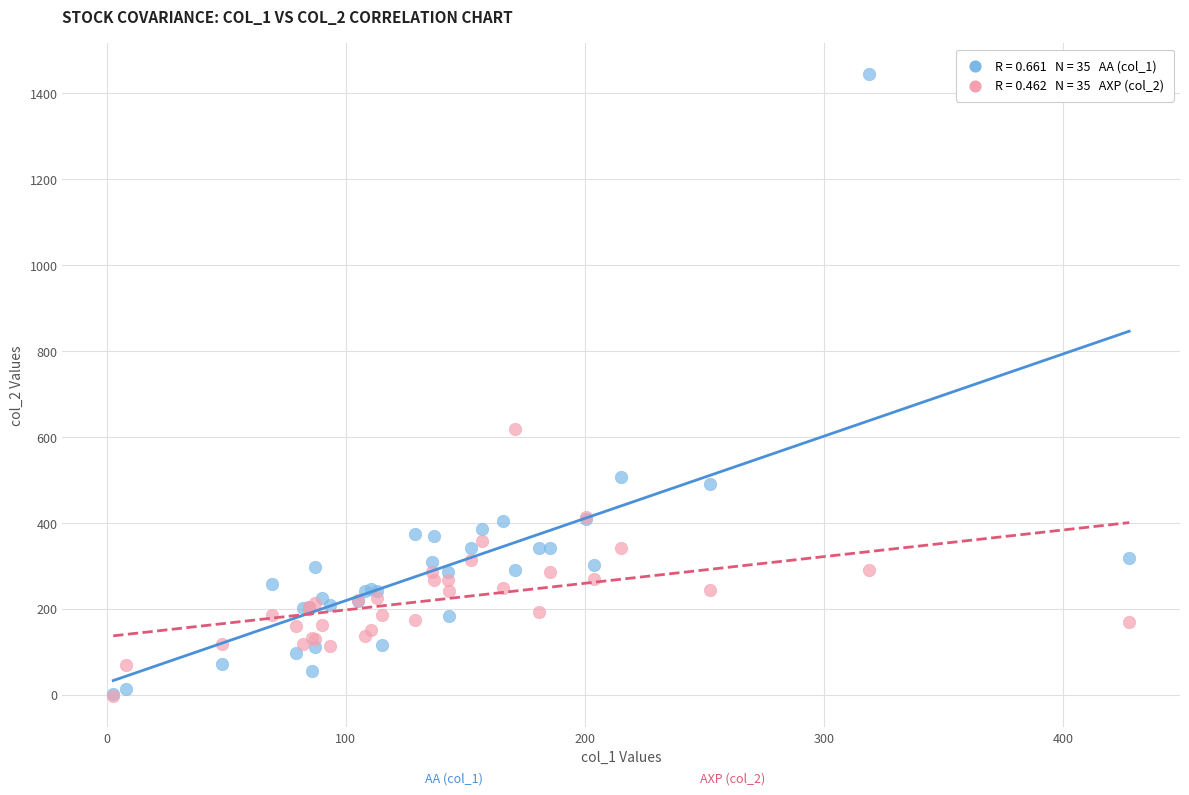

Across all series, what Y value is closest to 720?

620.0